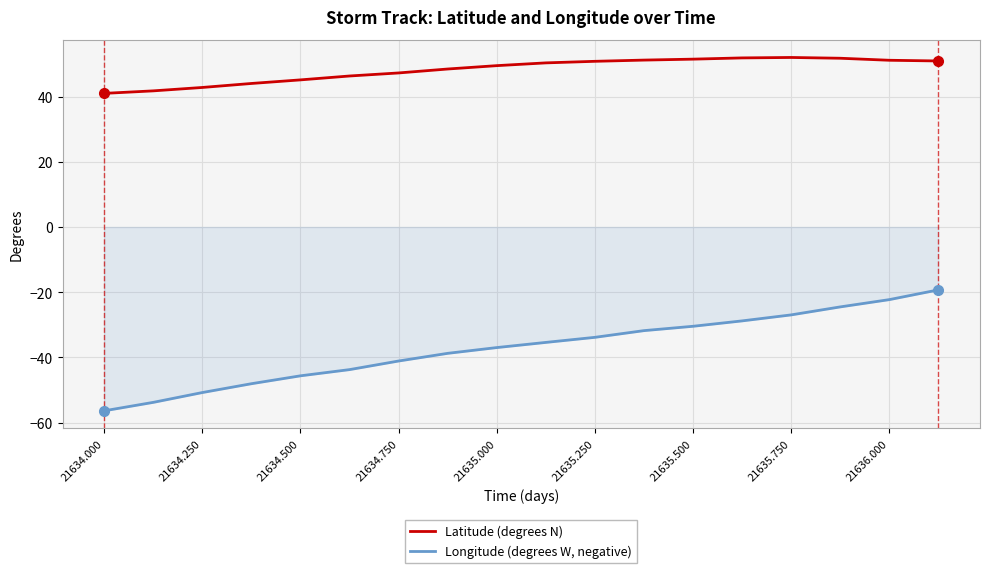

What is the minimum value for Latitude (degrees N)?

41.0